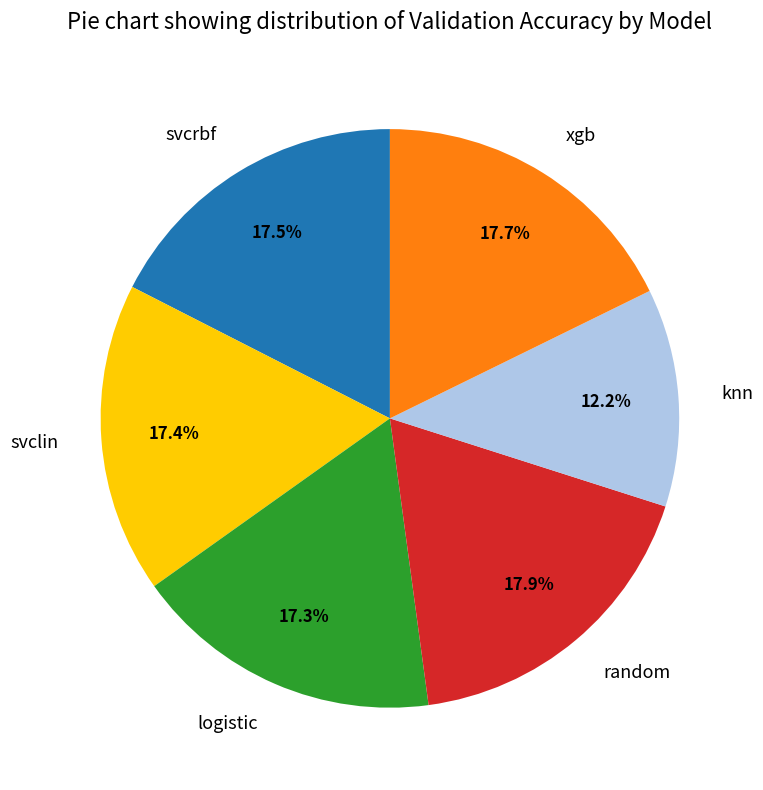

What is the smallest slice in the pie chart?

knn